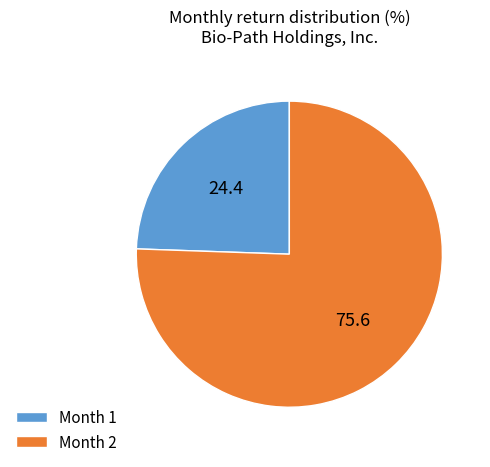

Which has a higher value, Month 2 or Month 1?

Month 2